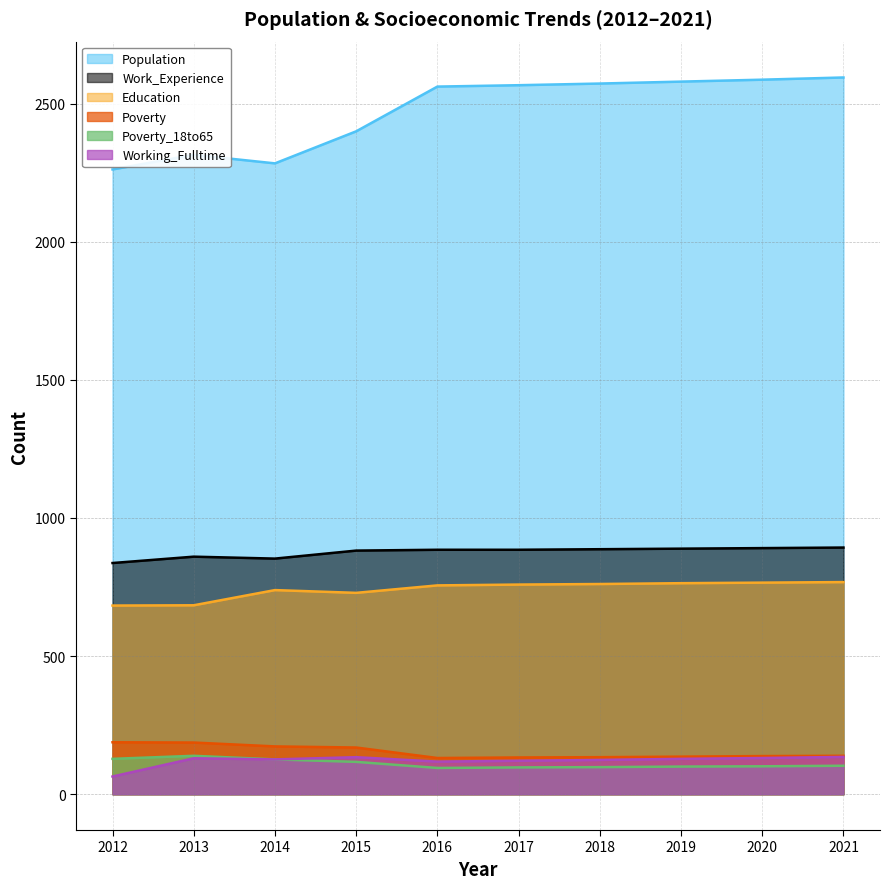

Reading left to right, extract all data points from this chart.

Population: 2012=2262	2013=2315	2014=2284	2015=2400	2016=2562	2017=2567	2018=2573	2019=2580	2020=2587	2021=2595
Poverty: 2012=188	2013=187	2014=173	2015=169	2016=131	2017=133	2018=134	2019=136	2020=138	2021=139
Poverty_18to65: 2012=128	2013=139	2014=126	2015=117	2016=95	2017=97	2018=98	2019=100	2020=101	2021=103
Education: 2012=683	2013=684	2014=739	2015=729	2016=756	2017=759	2018=761	2019=764	2020=766	2021=768
Work_Experience: 2012=837	2013=860	2014=853	2015=882	2016=885	2017=885	2018=887	2019=889	2020=891	2021=893
Working_Fulltime: 2012=64	2013=130	2014=126	2015=134	2016=118	2017=121	2018=124	2019=128	2020=131	2021=135